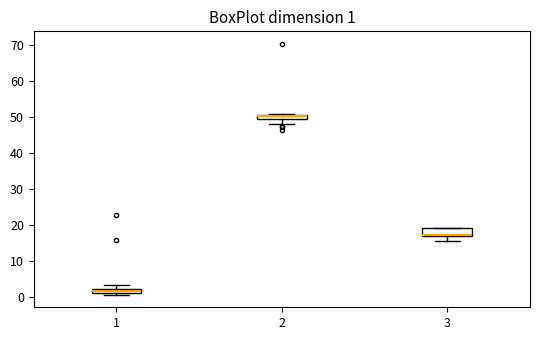

Comparing the boxes themselves (not the whiskers), which one is the tallest?

3